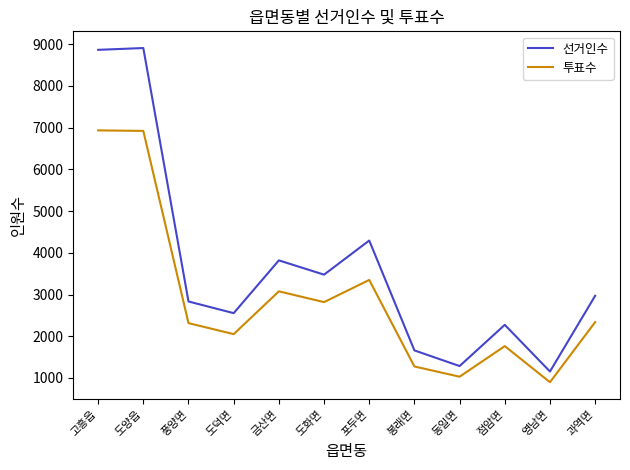

True or false: 선거인수 and 투표수 cross at least once.

False